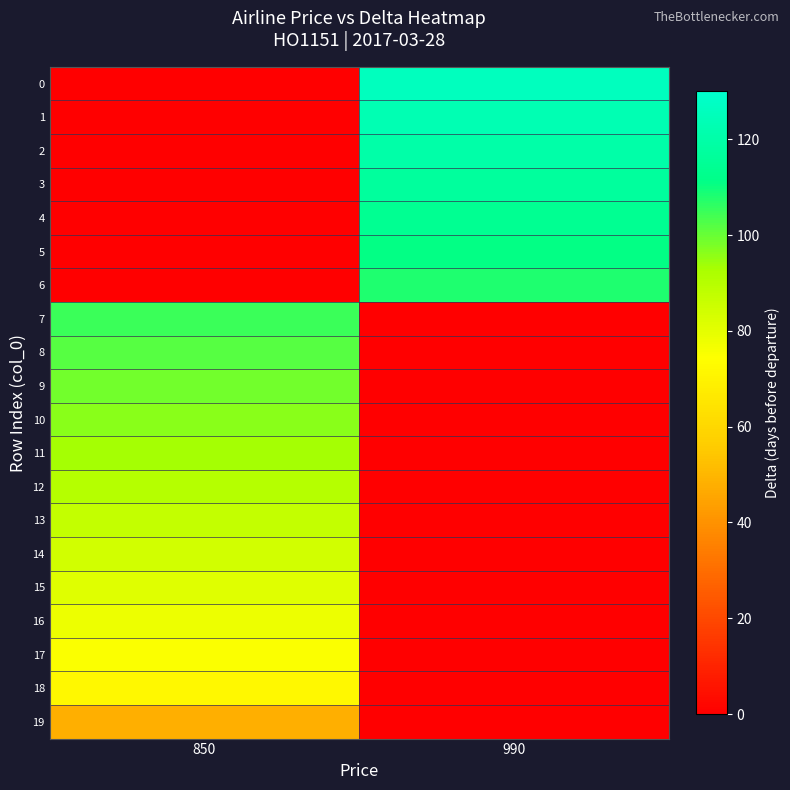

What is the total value across all series at 850?

1110